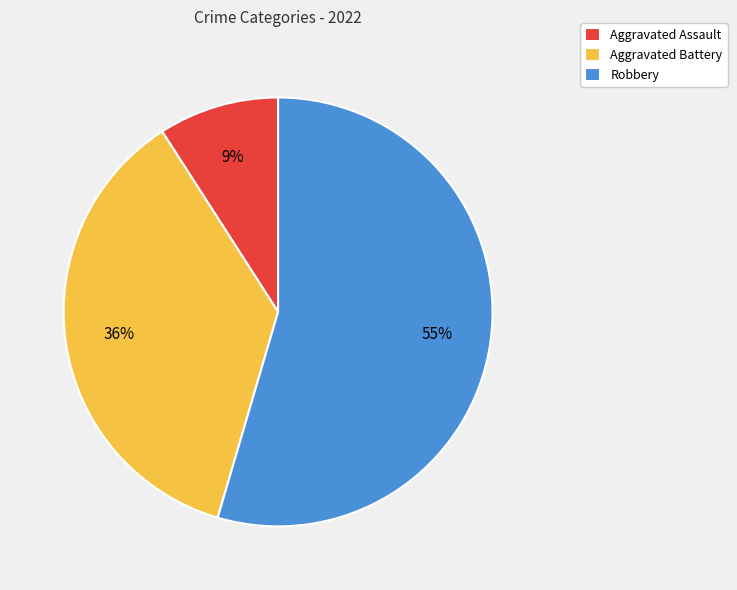

To the nearest percent, what is the combined percentage of Robbery and Aggravated Assault?

64%